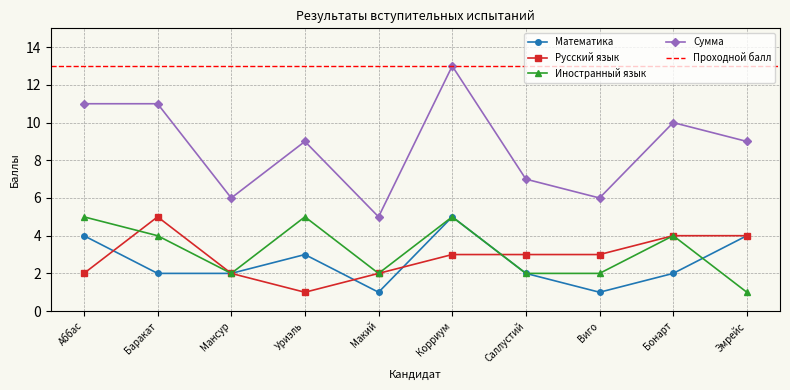

What is the lowest value of the Иностранный язык series?

1